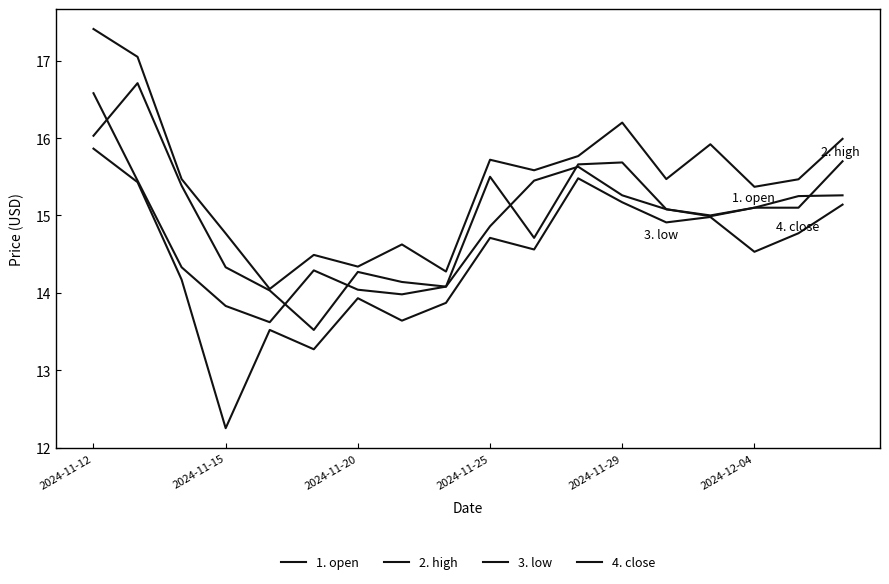

How many lines are shown in the chart?

4